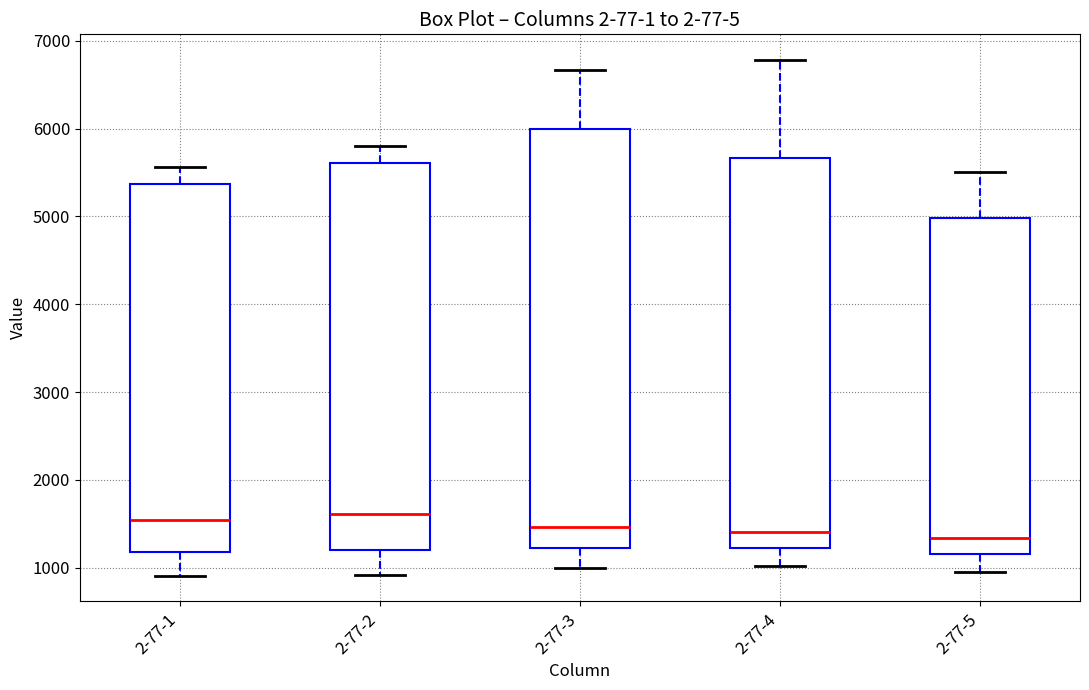

Reading left to right, transcribe this box plot: for each box, give where its median line is, the range the box spans, and where its two whiskers end, as read against the y-axis. The values are not printed on the chart, so give them approximately, as read against the axis.

2-77-1: median 1500, box 1200 to 5400, whiskers 900 to 5600
2-77-2: median 1600, box 1200 to 5600, whiskers 900 to 5800
2-77-3: median 1500, box 1200 to 6000, whiskers 1000 to 6700
2-77-4: median 1400, box 1200 to 5700, whiskers 1000 to 6800
2-77-5: median 1300, box 1200 to 5000, whiskers 1000 to 5500